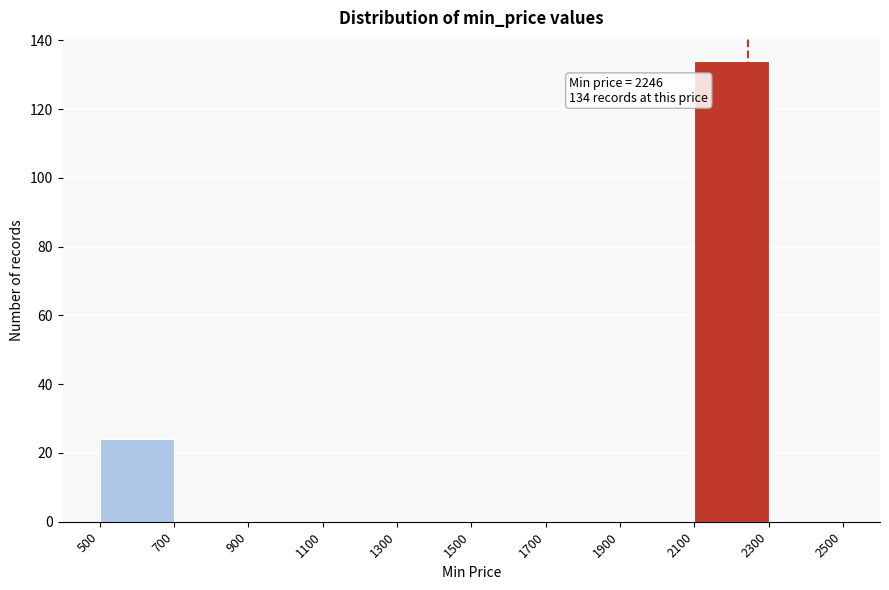

Over which range of the x-axis is the bar tallest?

2100 to 2300